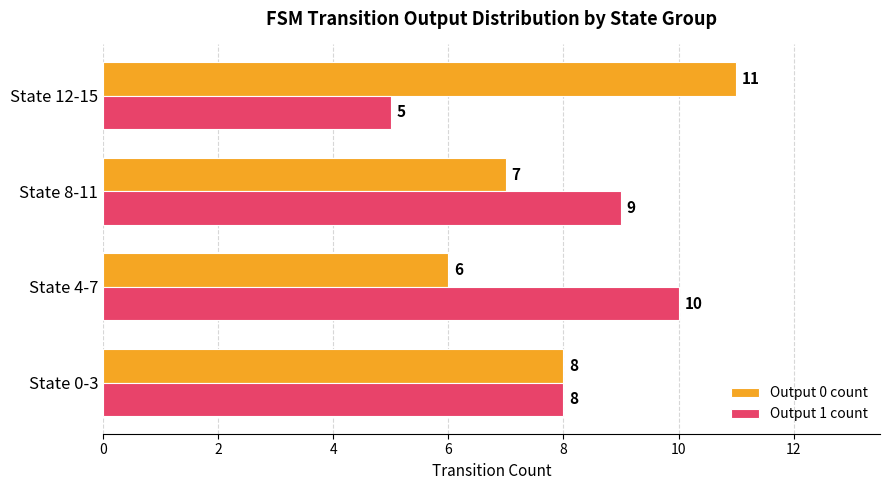

Where is Output 0 count nearest to the value 8?

State 0-3